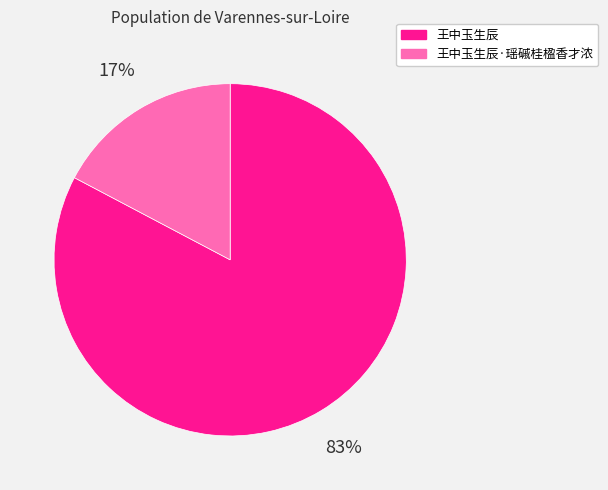

To the nearest percent, what is the combined percentage of 王中玉生辰 and 王中玉生辰·瑶磩桂楹香才浓?

100%